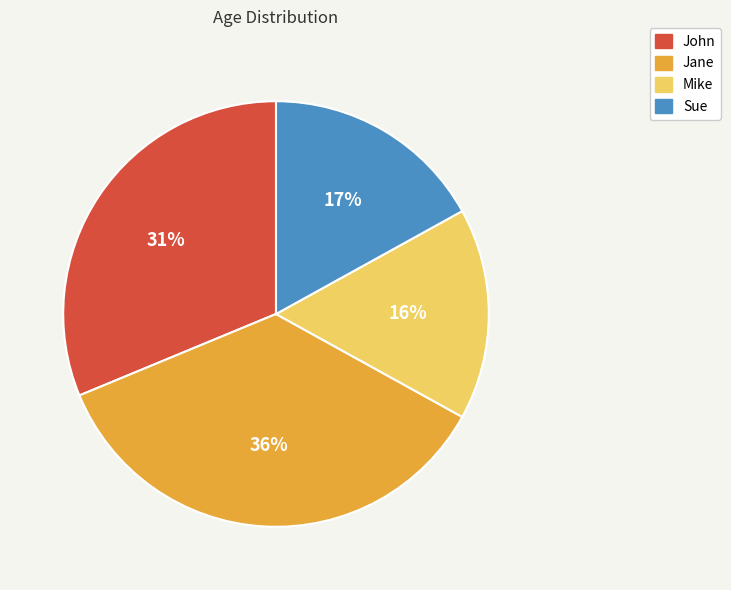

To the nearest percent, what portion does Sue represent?

17%